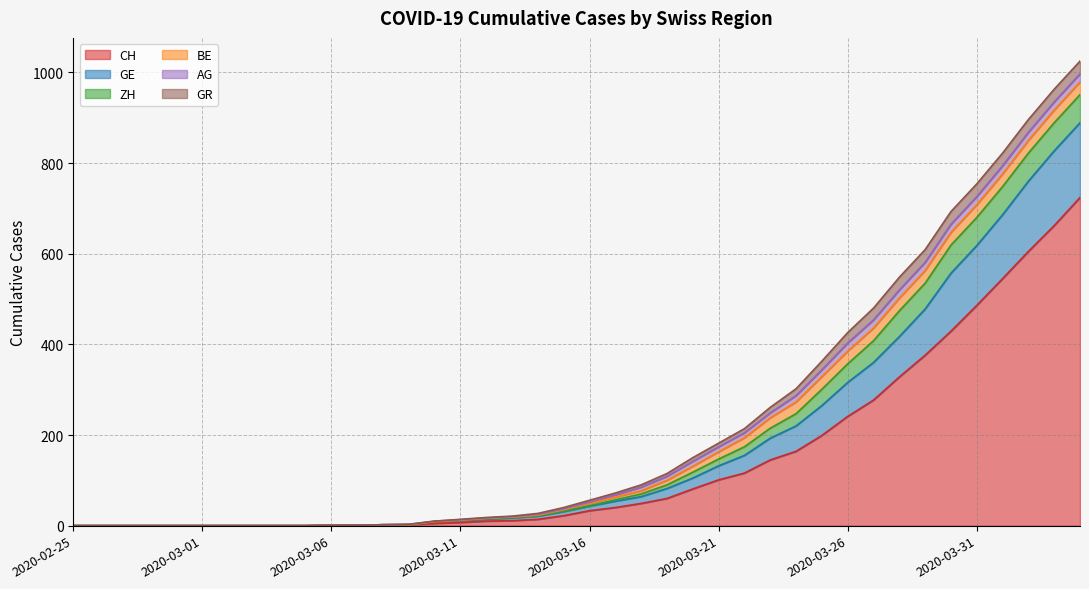

How many lines are shown in the chart?

6